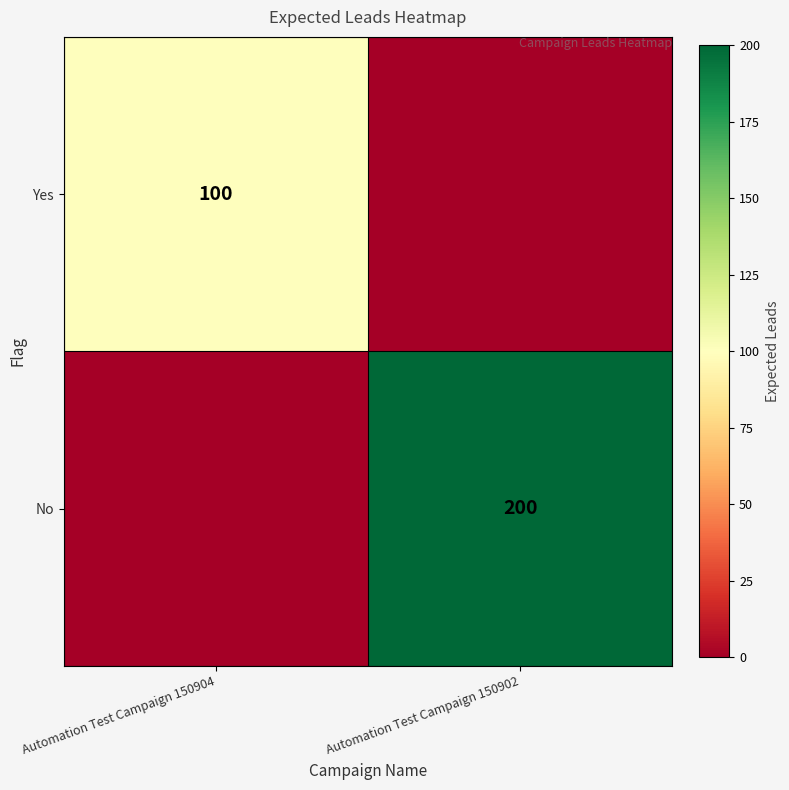

True or false: Yes has a value of 150 at Automation Test Campaign 150904.

False